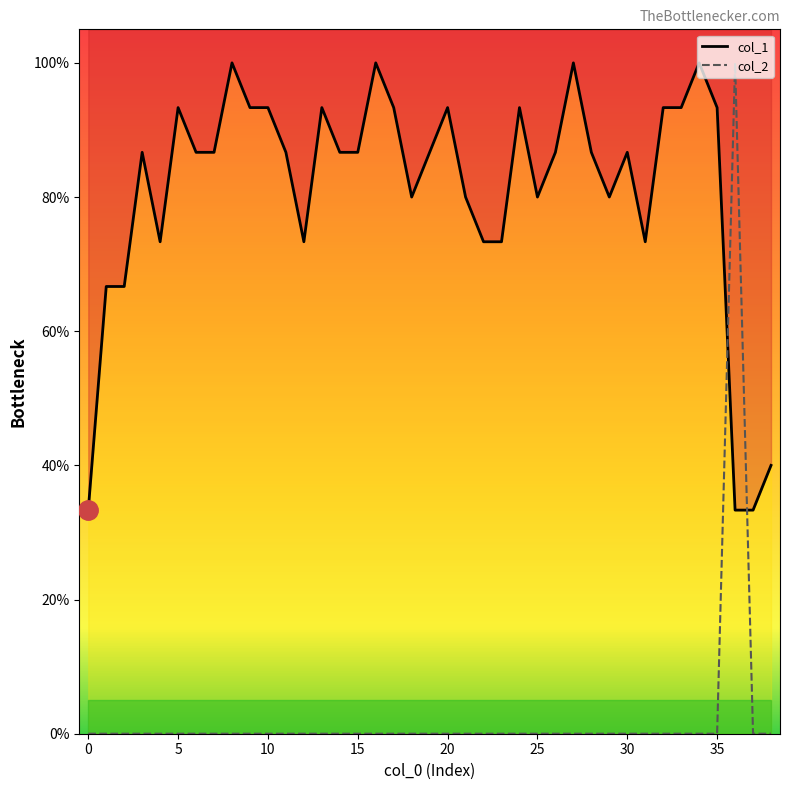

Does the chart have visible grid lines?

No